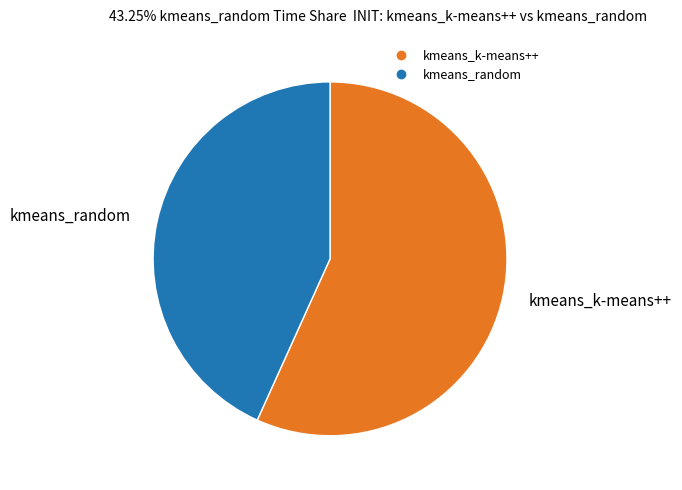

True or false: kmeans_k-means++ accounts for 68% of the total.

False